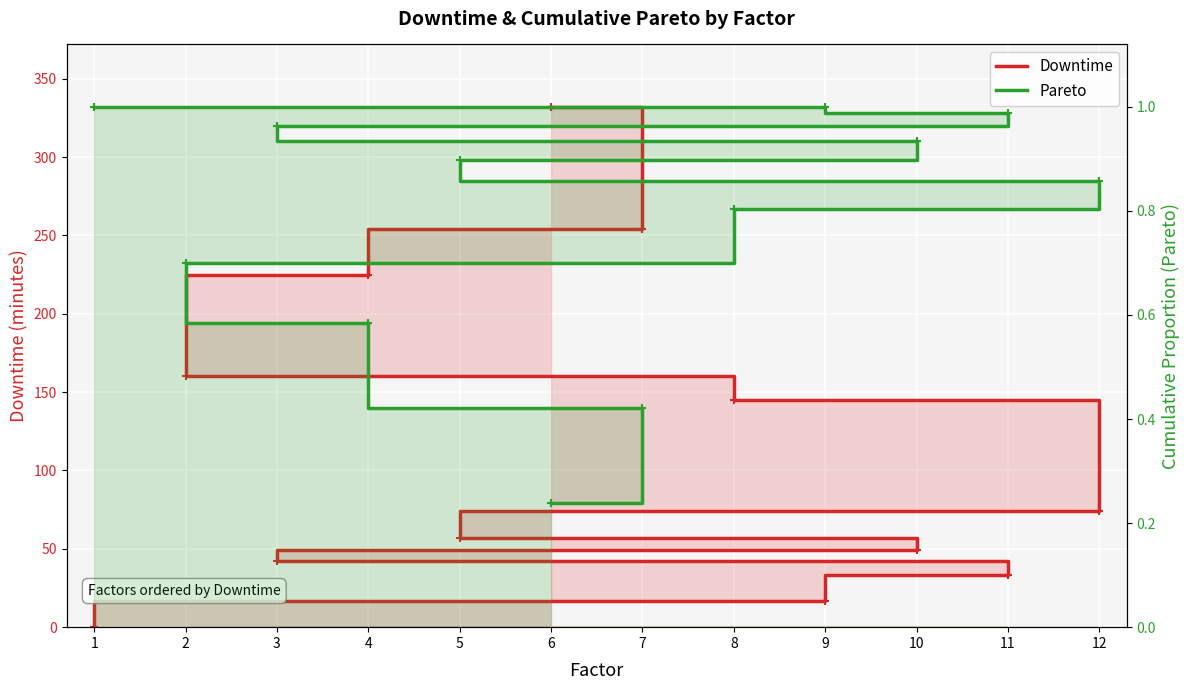

Between 8 and 1, which series saw the biggest shift?

Downtime